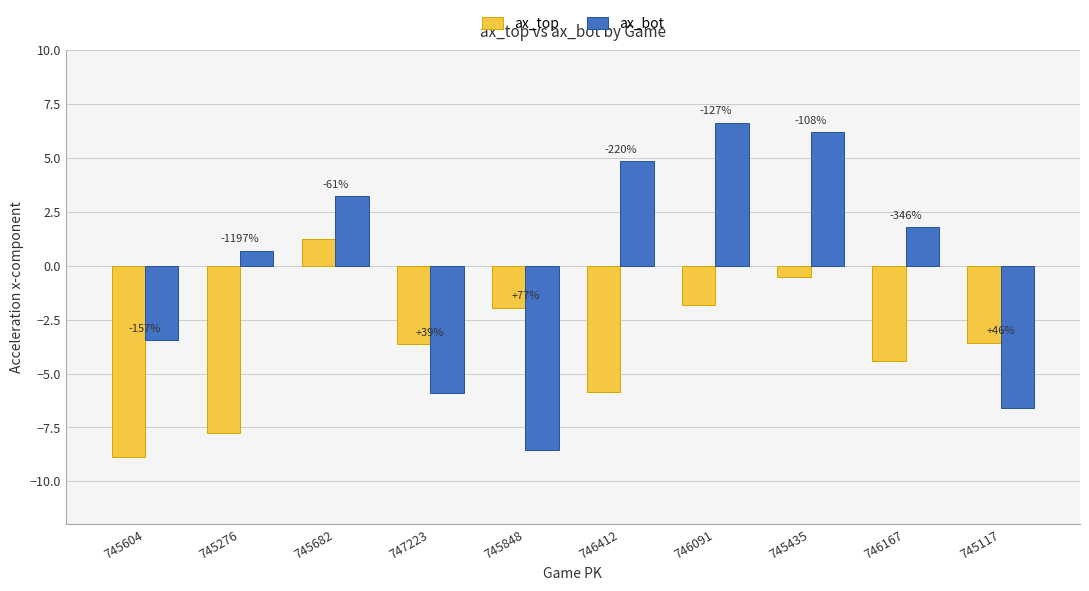

What is the label of the 9th bar from the left?

746167